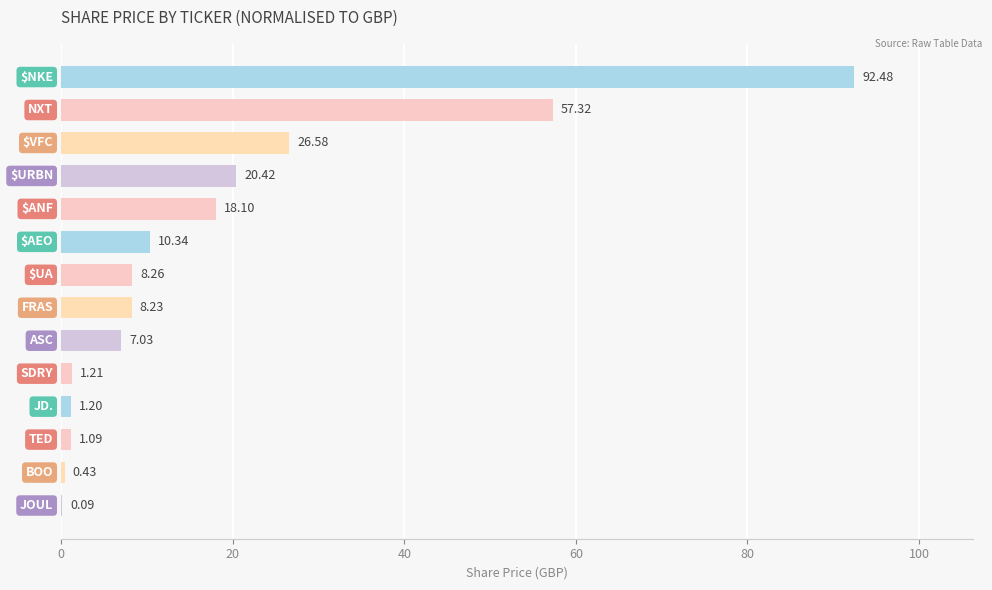

How many data points are above 8?

8